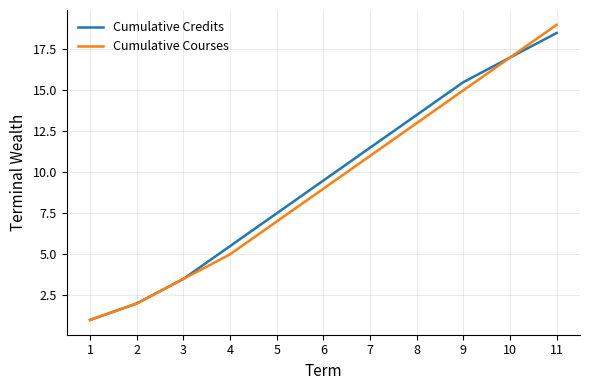

True or false: Cumulative Courses has more than 1 points higher than both neighbors.

False